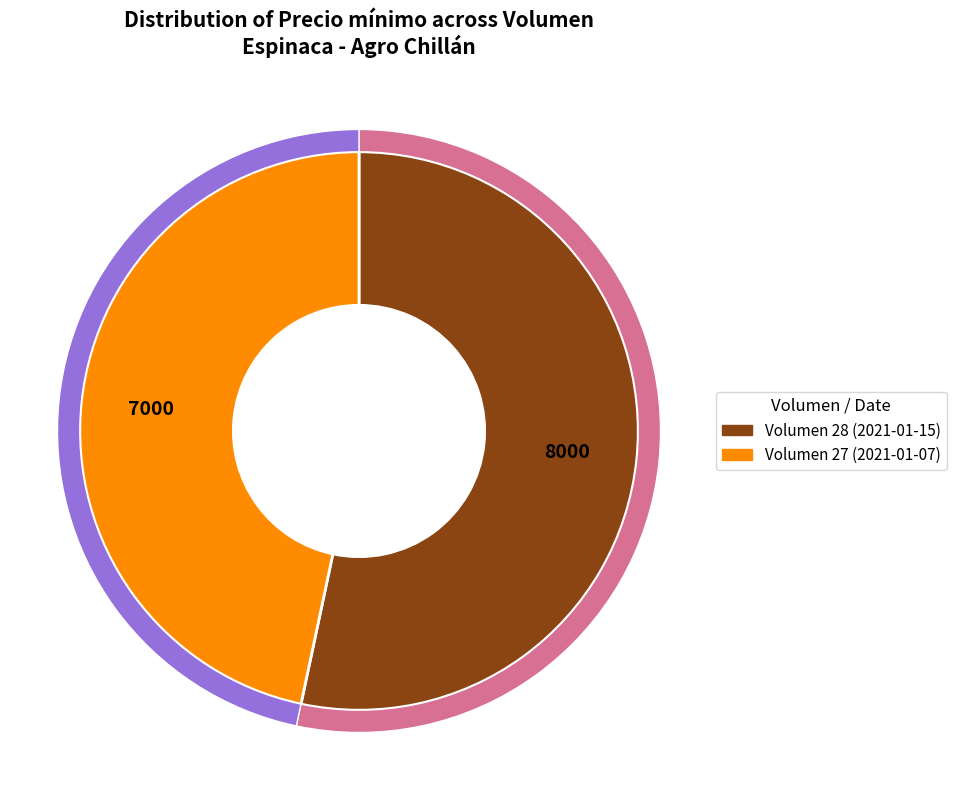

What percentage is the 28 slice, to the nearest percent?

53%